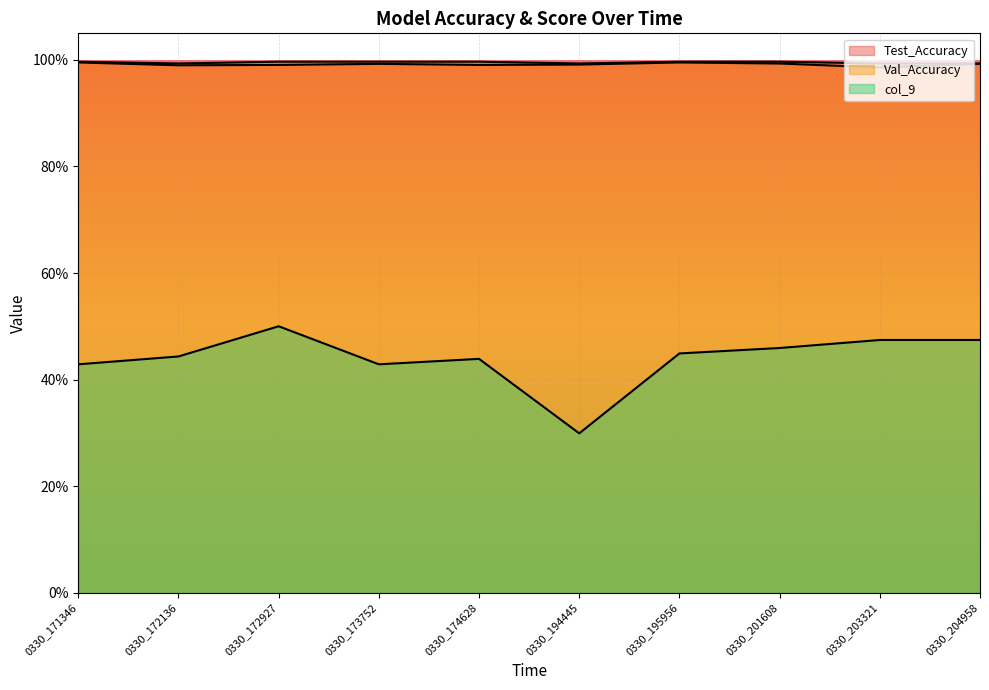

What is the sum of all col_9 values?

4.4